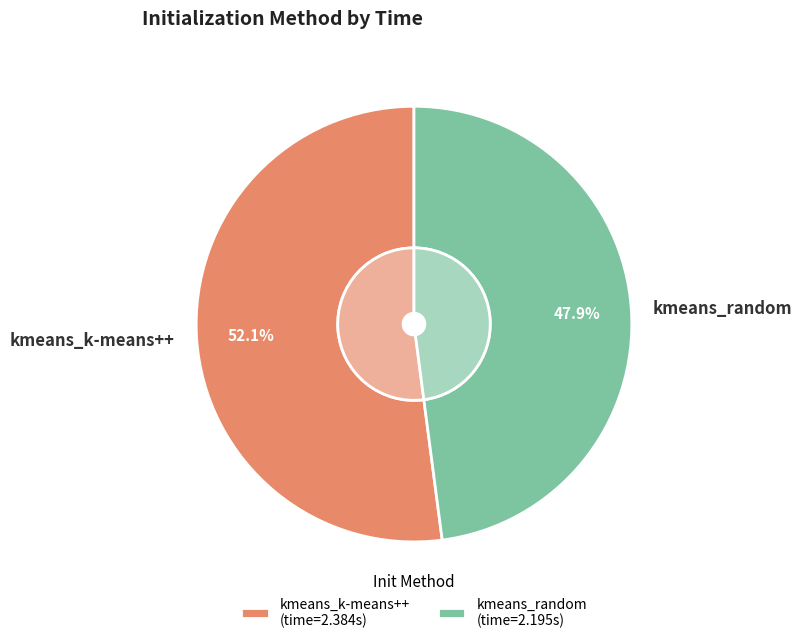

To the nearest percent, what is the average slice percentage?

50%